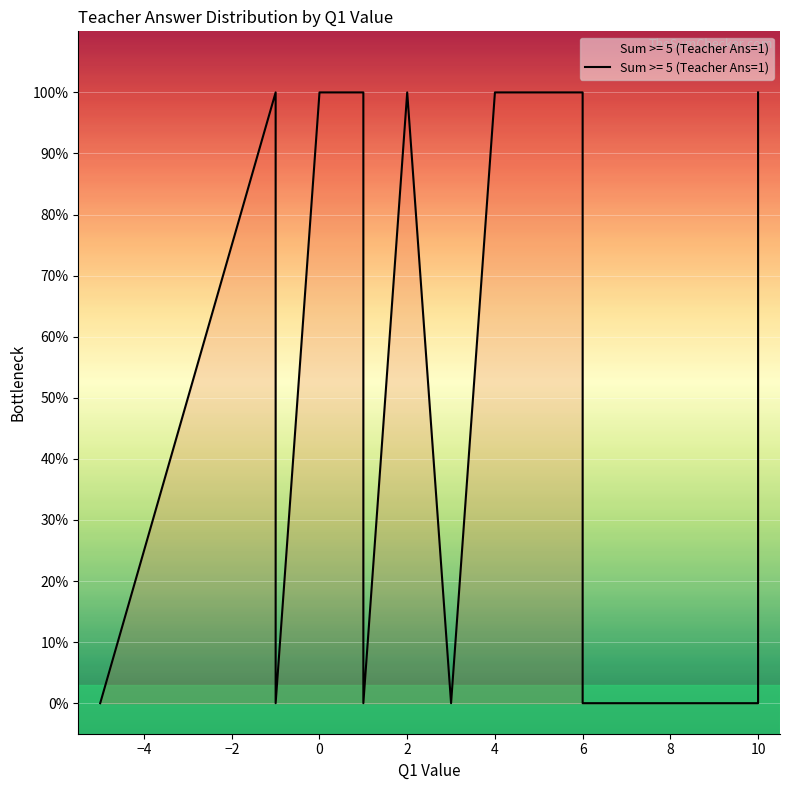

How many data points are less than 1?

8